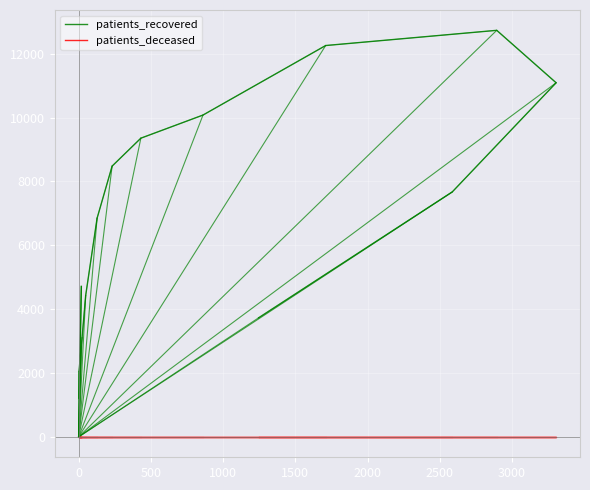

Reading left to right, extract all data points from this chart.

patients_recovered: 4714	1200	2053	2794	2842	3106	4429	6850	8481	9356	10080	12257	12733	11091	7672	3731
patients_deceased: 0	0	0	0	0	0	0	0	0	0	0	0	0	0	0	0